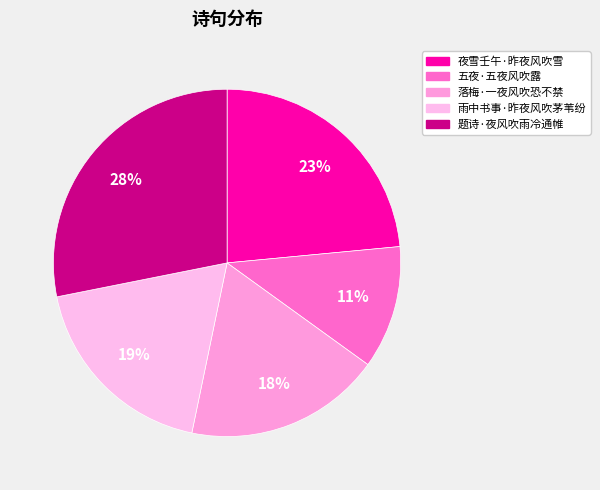

Count the number of slices in the pie.

5